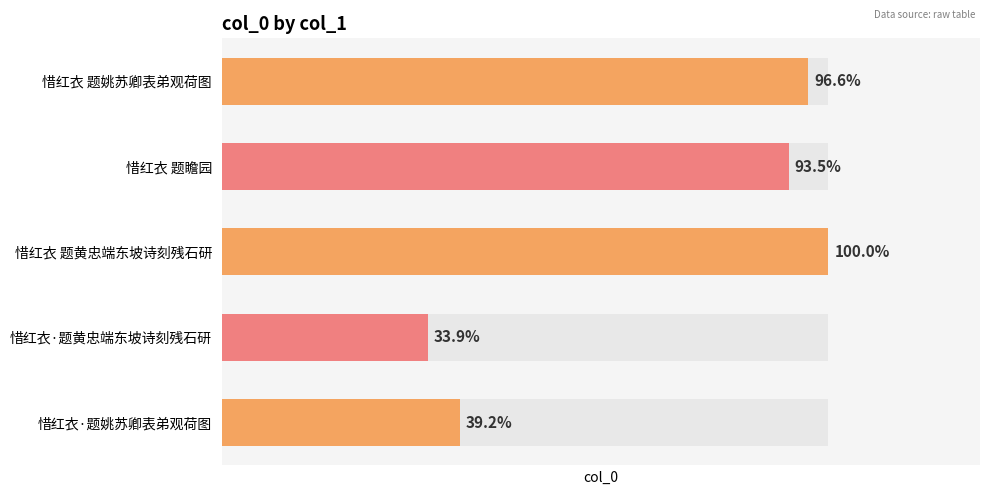

List the labels in order of value, largest first.

惜红衣 题黄忠端东坡诗刻残石研, 惜红衣 题姚苏卿表弟观荷图, 惜红衣 题瞻园, 惜红衣·题姚苏卿表弟观荷图, 惜红衣·题黄忠端东坡诗刻残石研